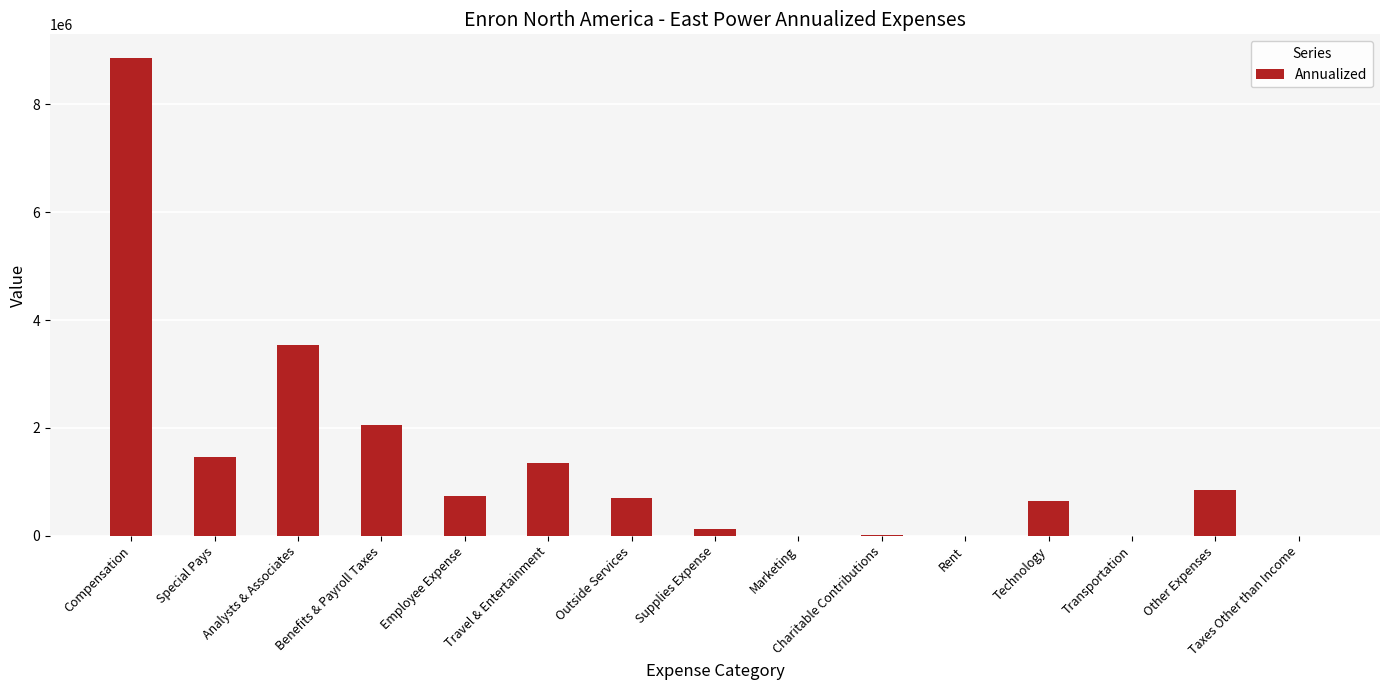

Which has a higher value, Other Expenses or Compensation?

Compensation